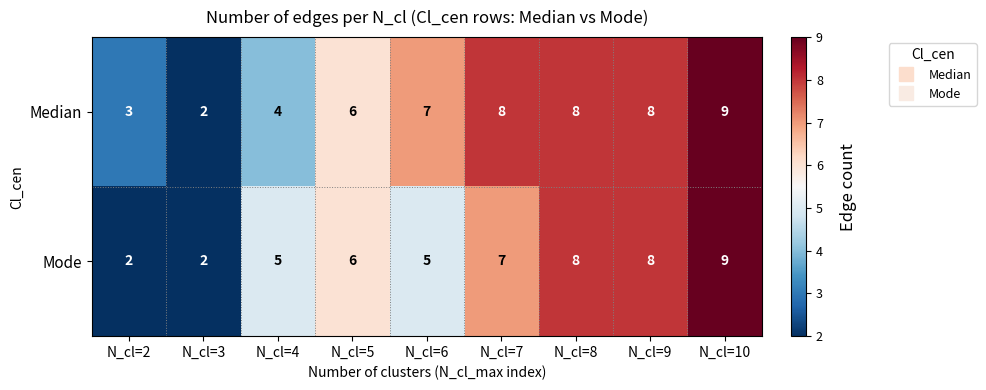

Rank the series by their average value, from highest to lowest.

Median, Mode